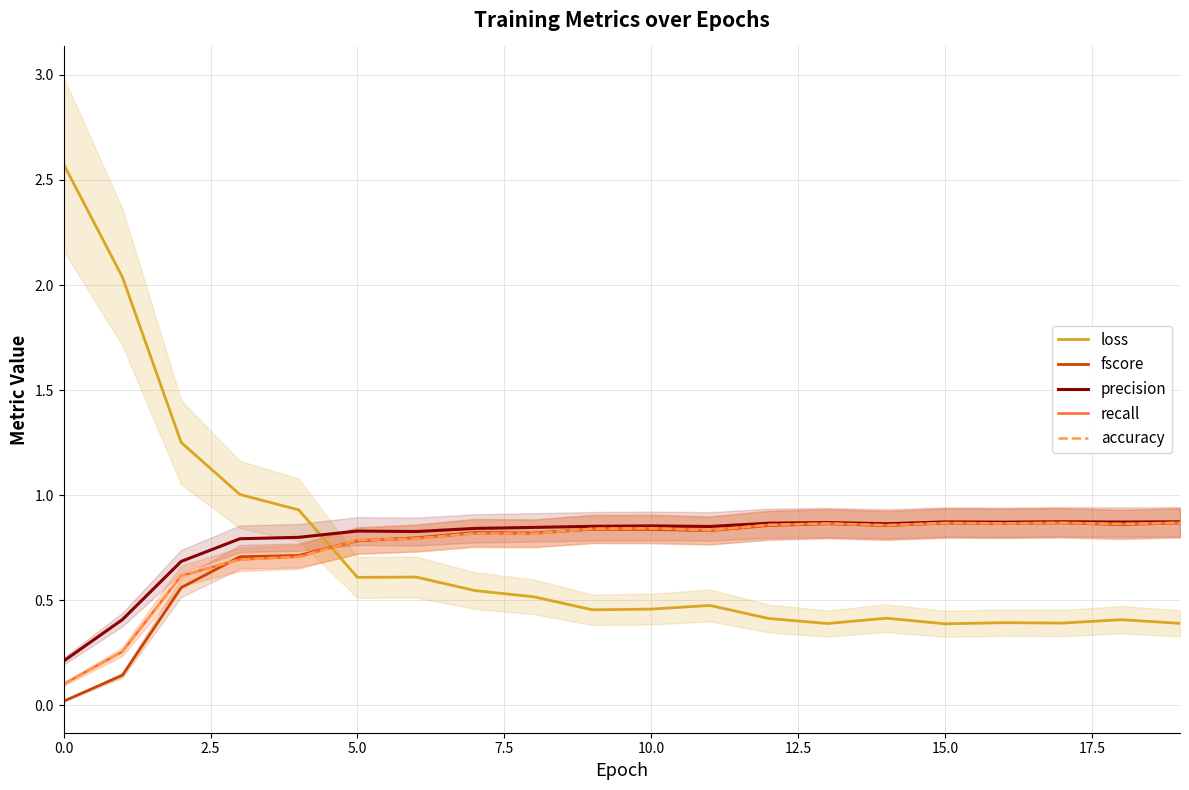

The precision series shows 0.9 at 10. True or false?

True